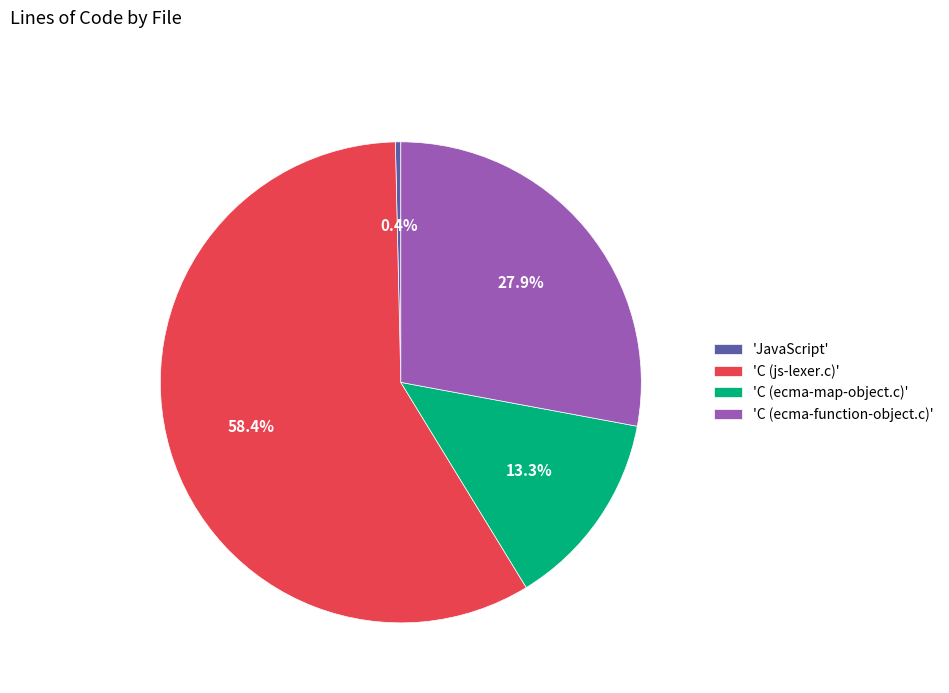

Is the sum of 'JavaScript' and 'C (ecma-function-object.c)' greater than half?

No